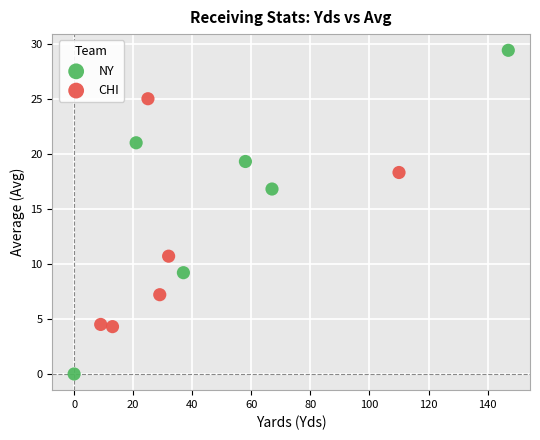

Which series has the widest spread of Y values?

NY